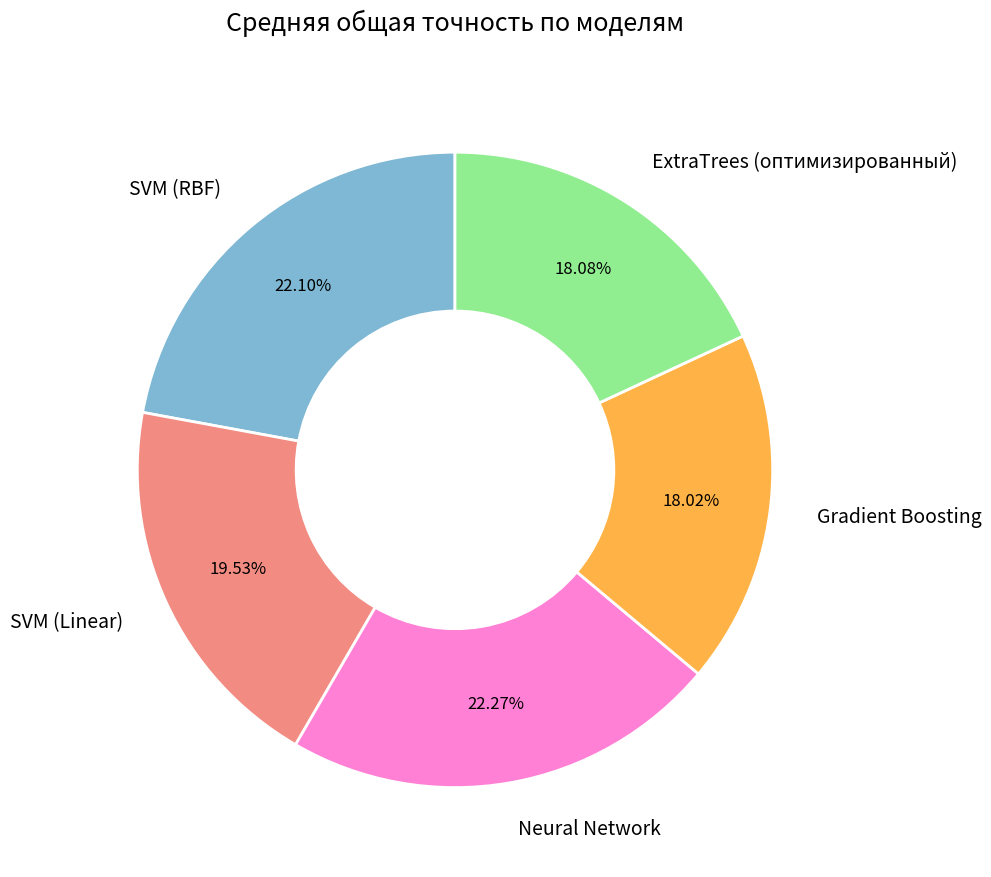

Combined, what portion of the pie is Gradient Boosting and SVM (RBF)?

40.2%